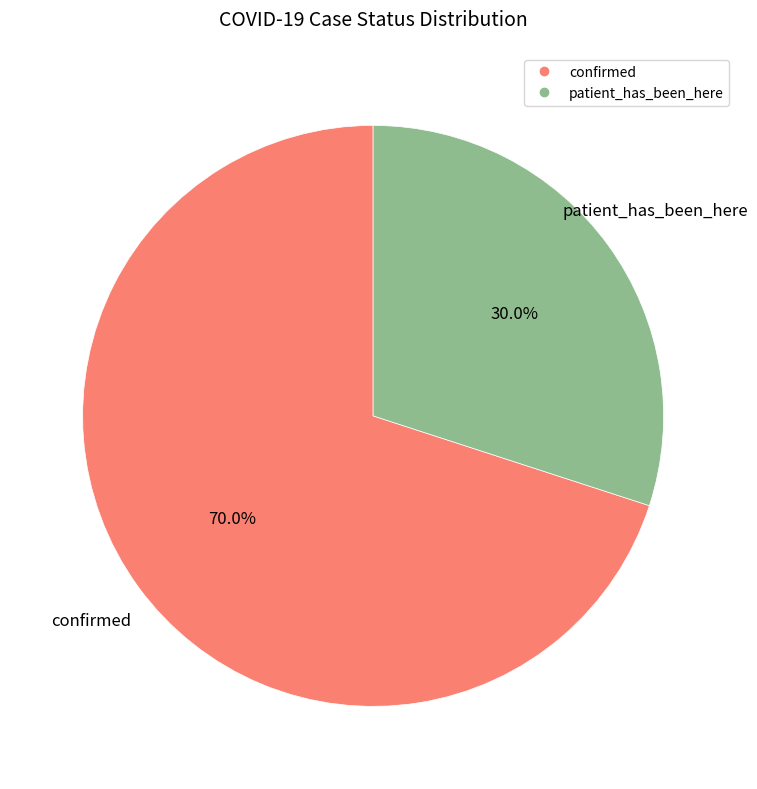

Count the number of slices in the pie.

2